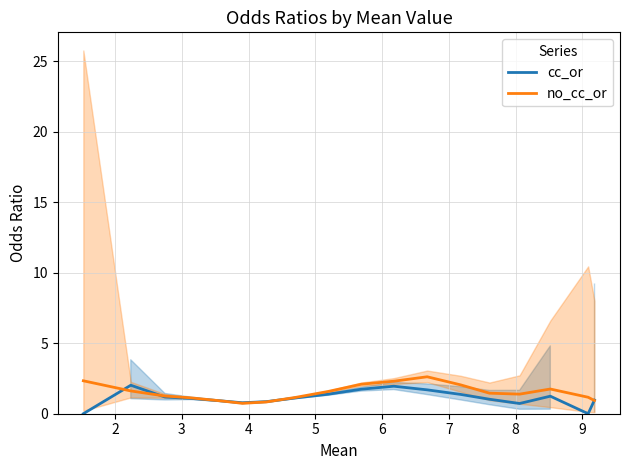

Which series has the largest total across all categories?

no_cc_or